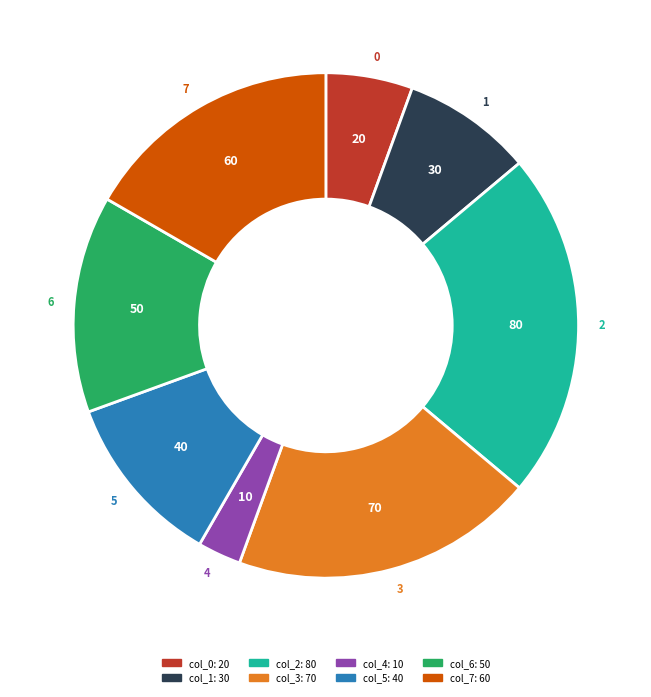

Does 1 account for over 50% of the chart?

No